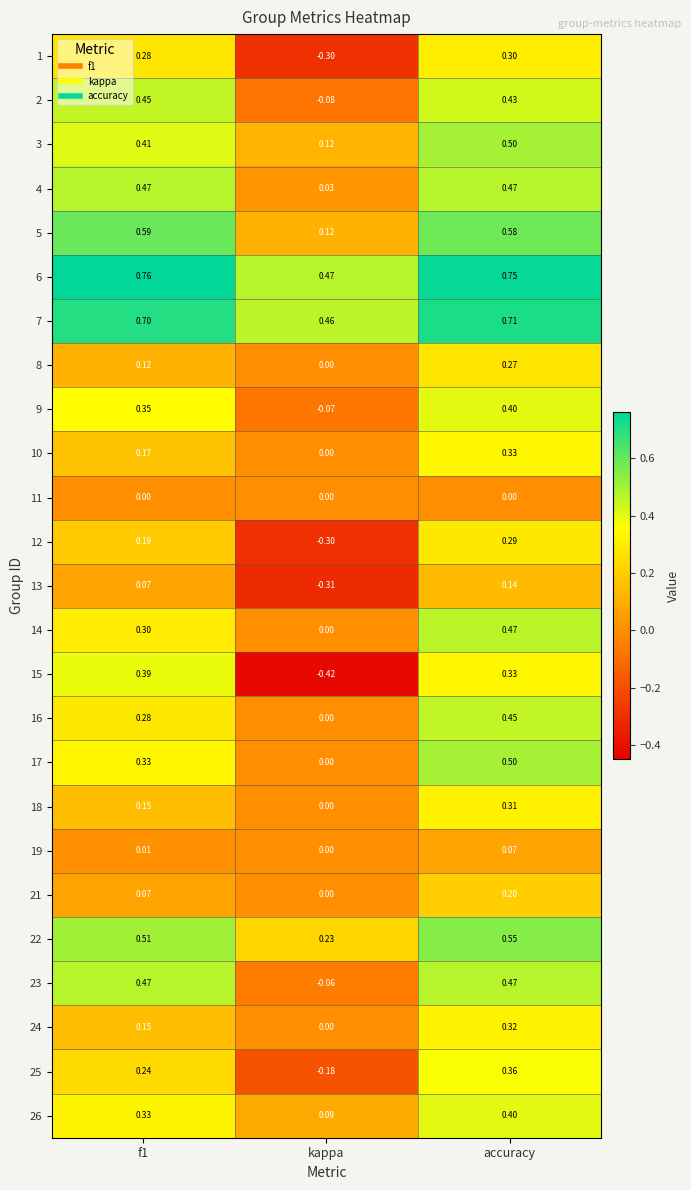

At which label does 7 reach its minimum?

kappa